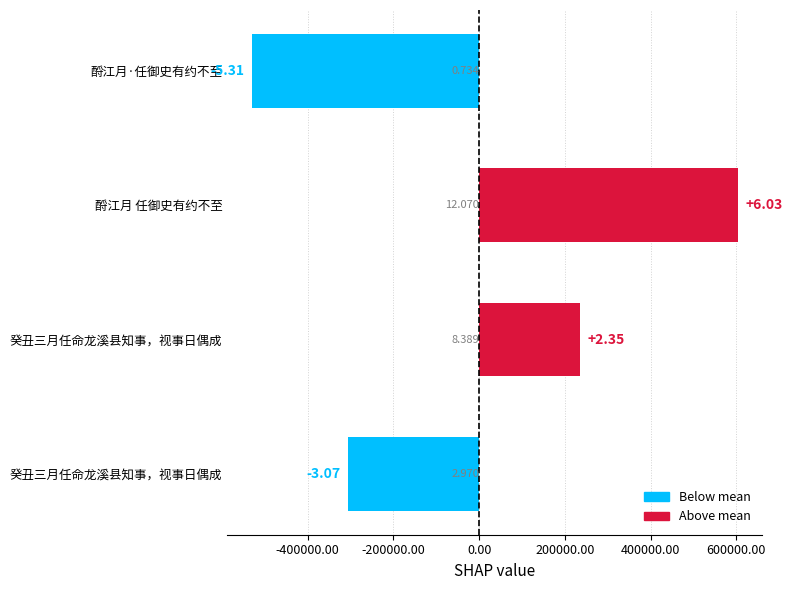

What is the greatest value displayed?

602904.8